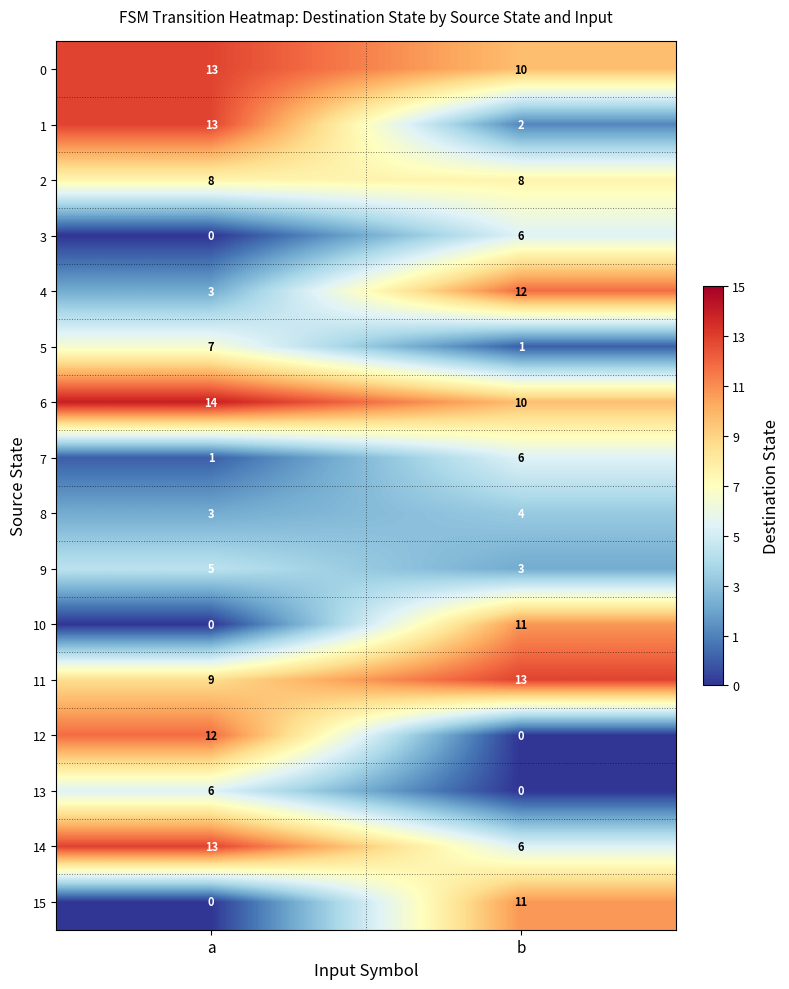

Which category has the highest value across all series?

a